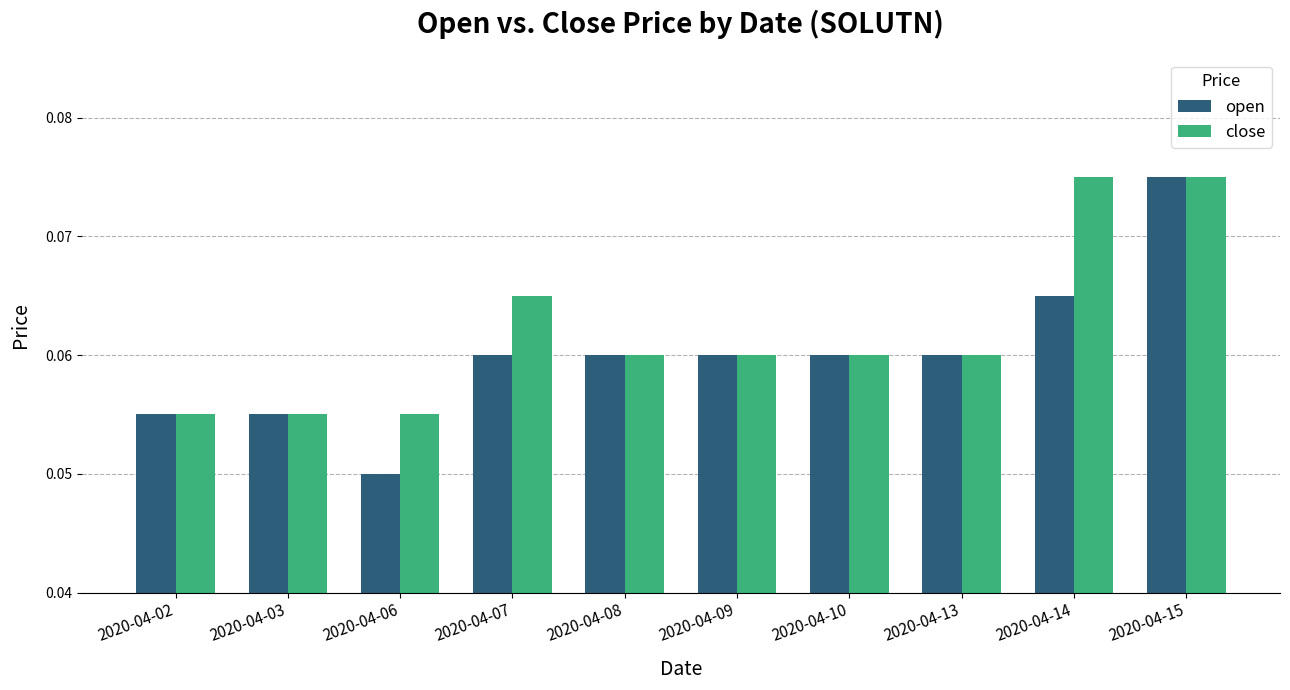

Which series has the widest spread of values?

open